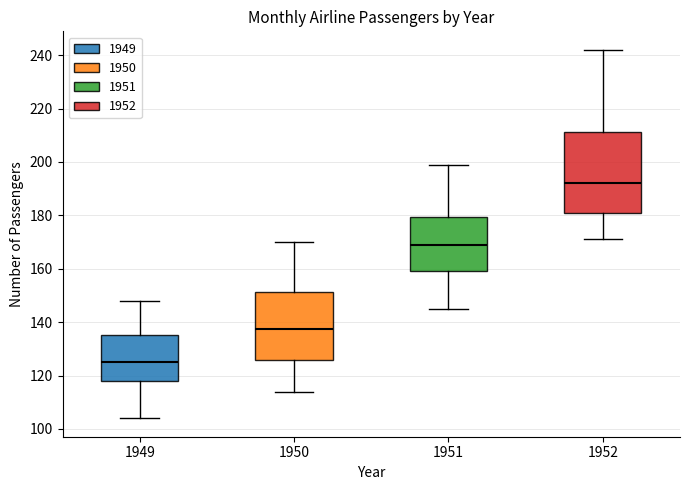

Where is the upper edge of the box at x = 1952 on the y-axis? The values are not printed on the chart, so give them approximately, as read against the axis.

212